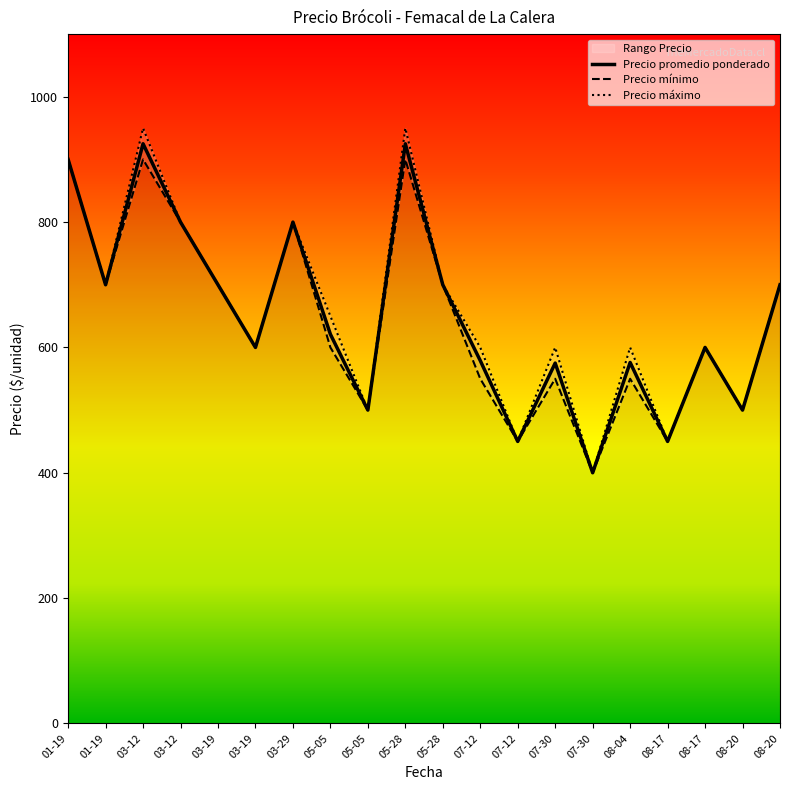

What is the sum of the Precio maximo values at 08-20 and 08-04?

1100